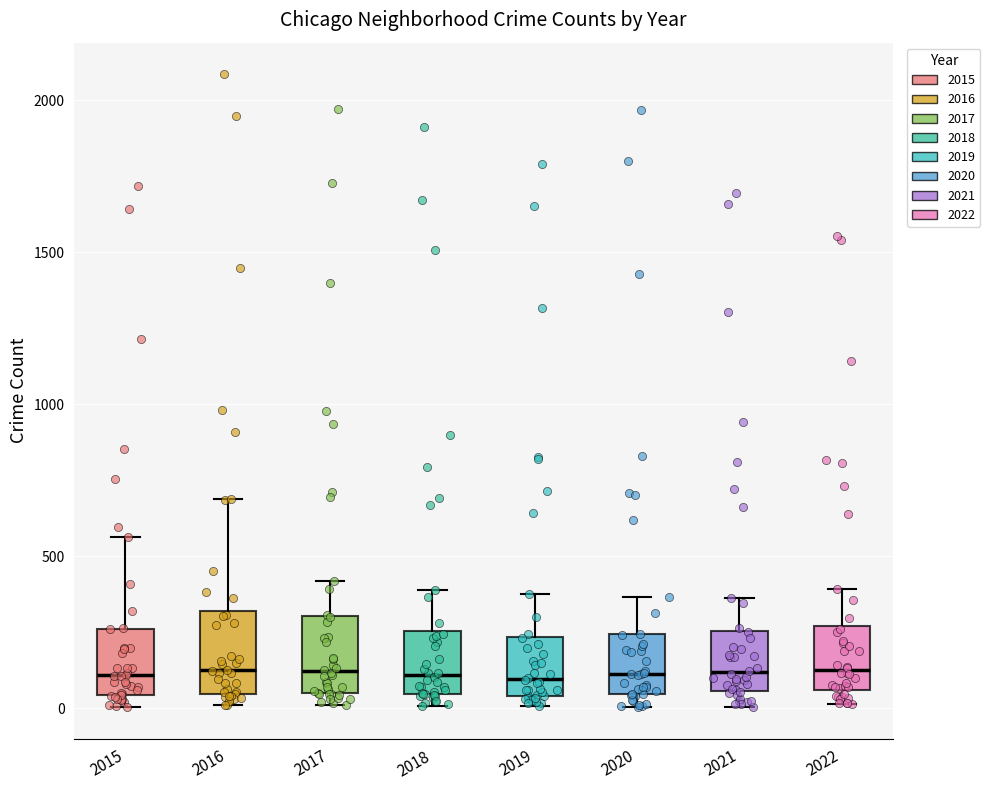

Where is the lower edge of the box at x = 2018 on the y-axis? The values are not printed on the chart, so give them approximately, as read against the axis.

50